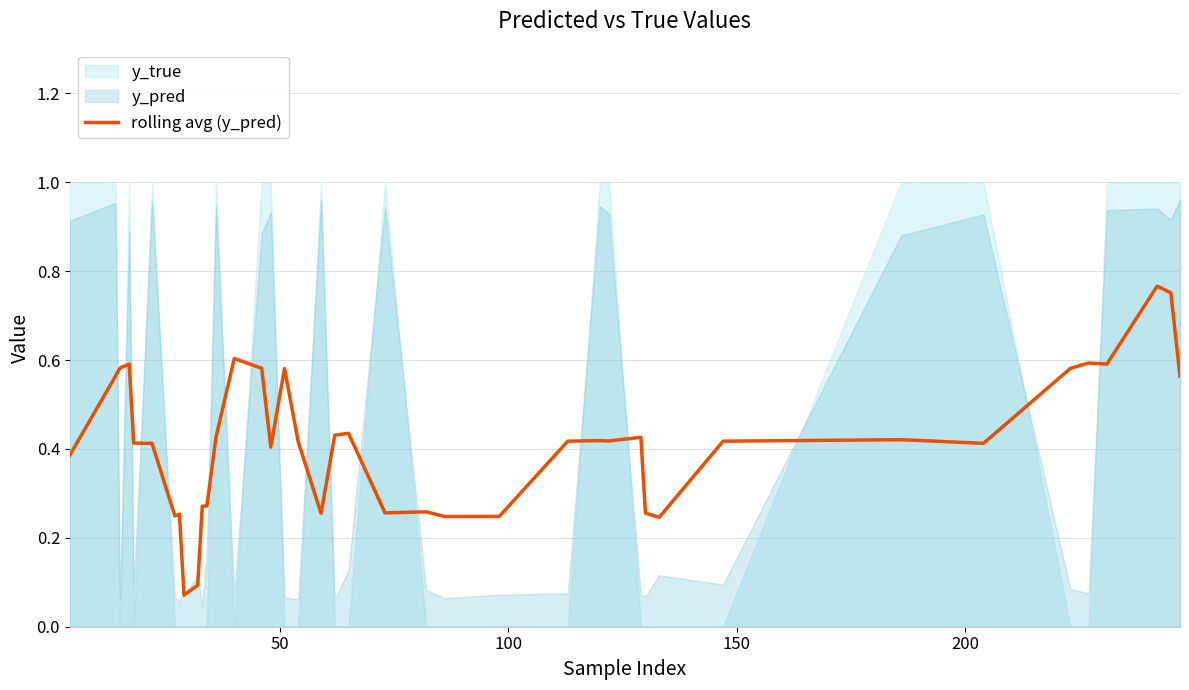

How many points are higher than both their immediate neighbors (excluding endpoints)?

11